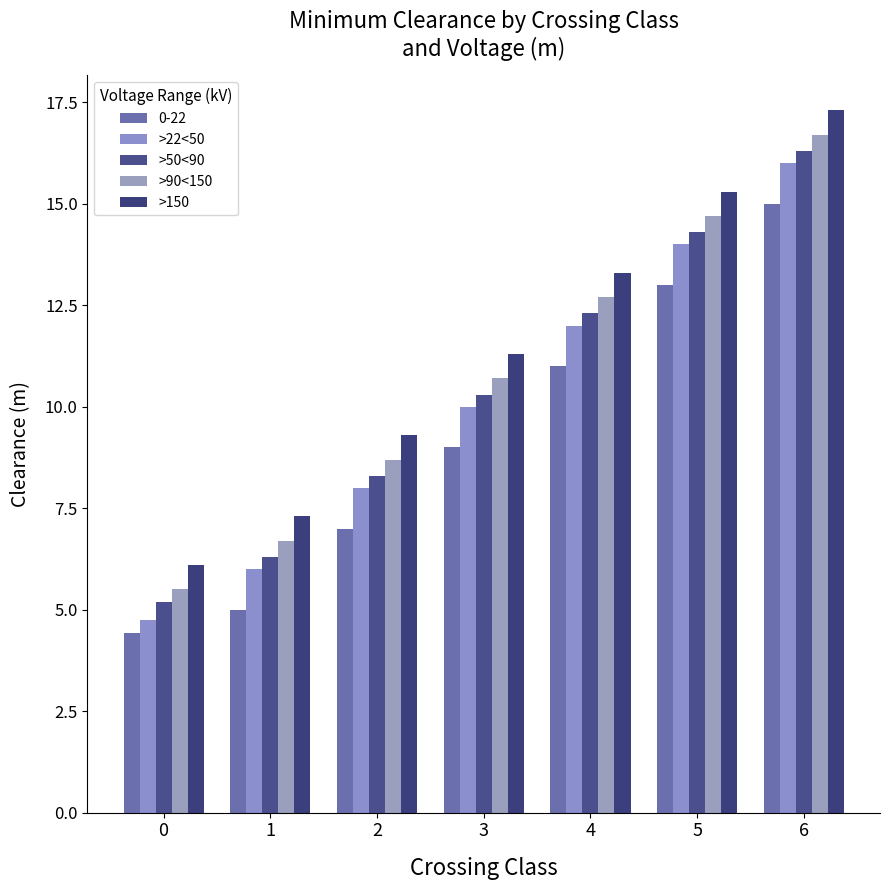

What is the value of the >90<150 bar at the 5th from the left?

12.7